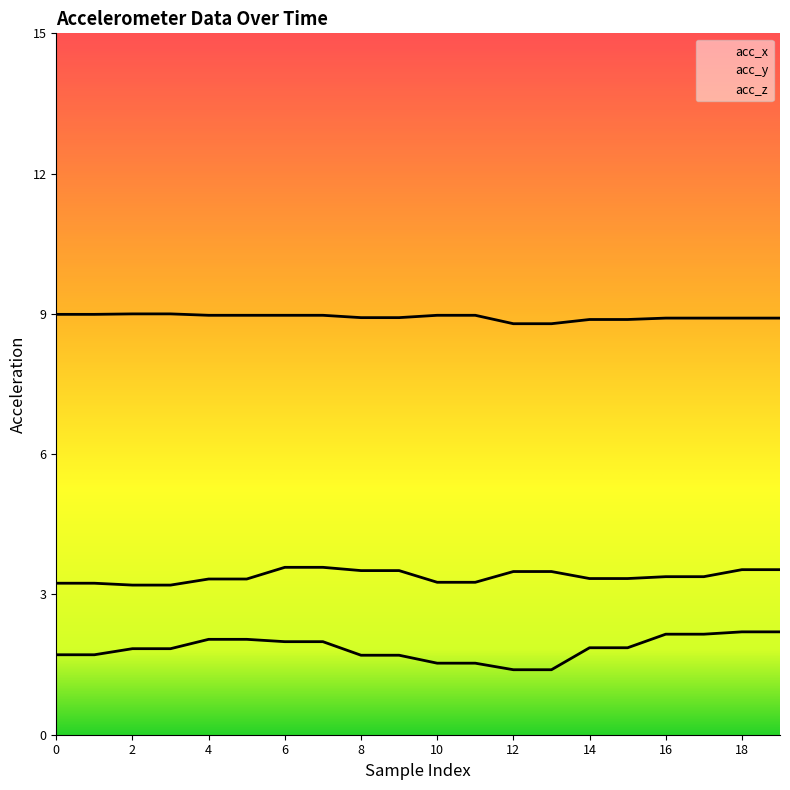

What is the lowest value of the acc_x series?

8.8